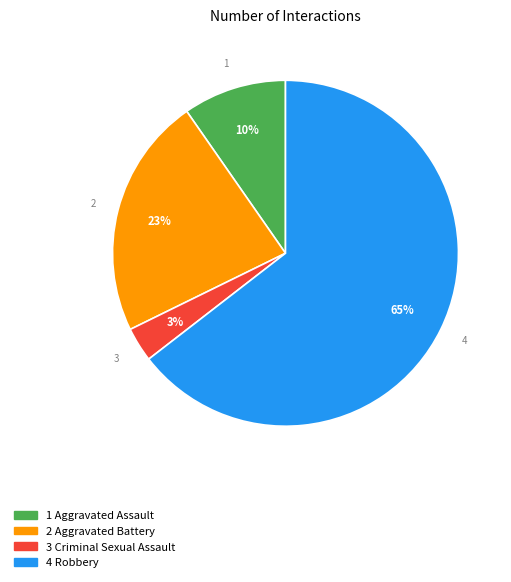

To the nearest percent, what is the combined percentage of 3 Criminal Sexual Assault and 2 Aggravated Battery?

26%